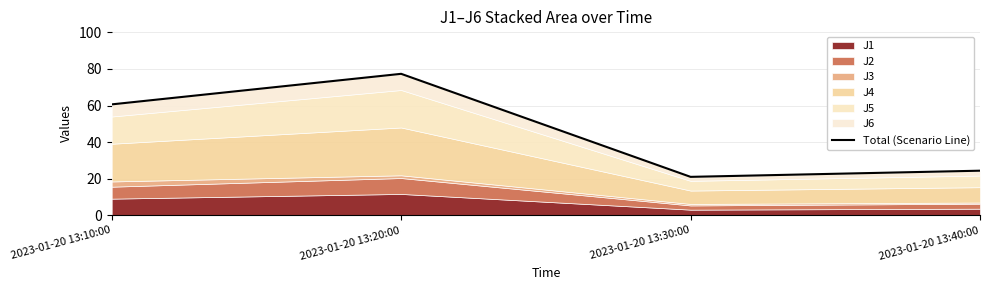

At which category does the chart reach its minimum across all series?

2023-01-20 13:30:00